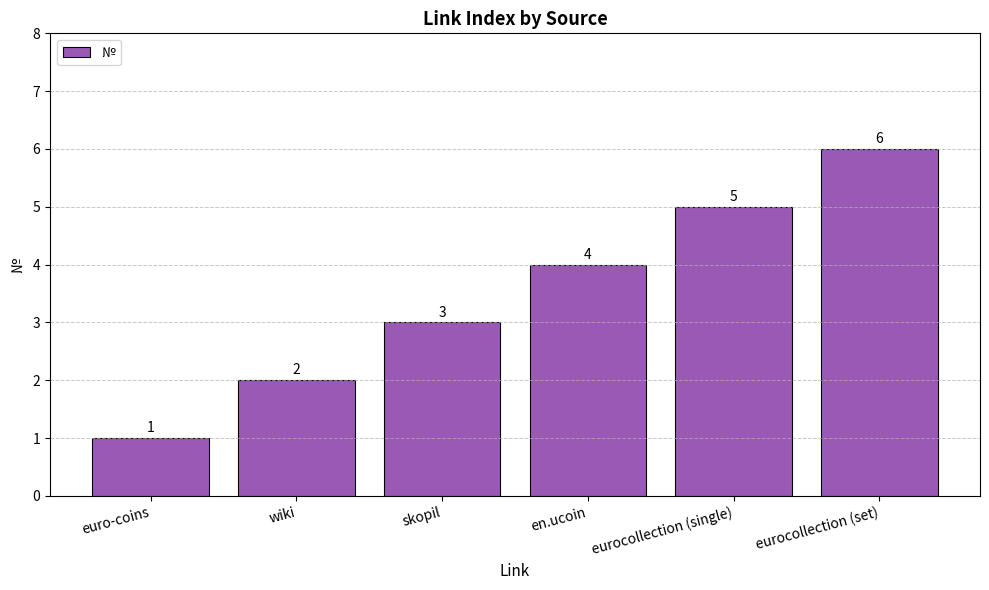

The value at wiki is 3. True or false?

False